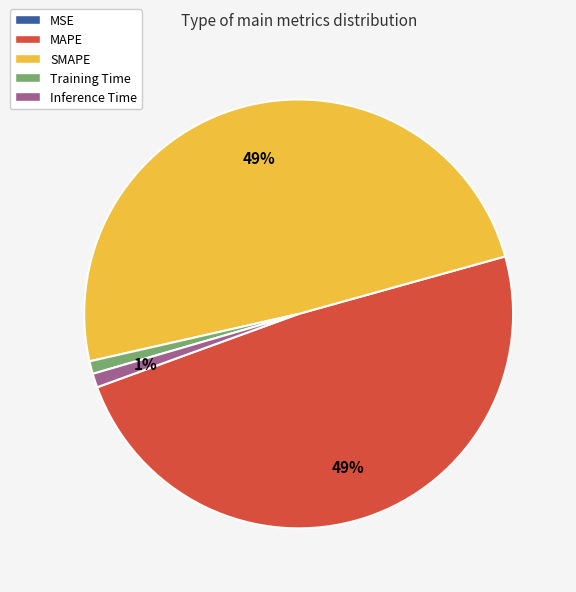

What is the ratio of the value at MAPE to the value at SMAPE?

1.0